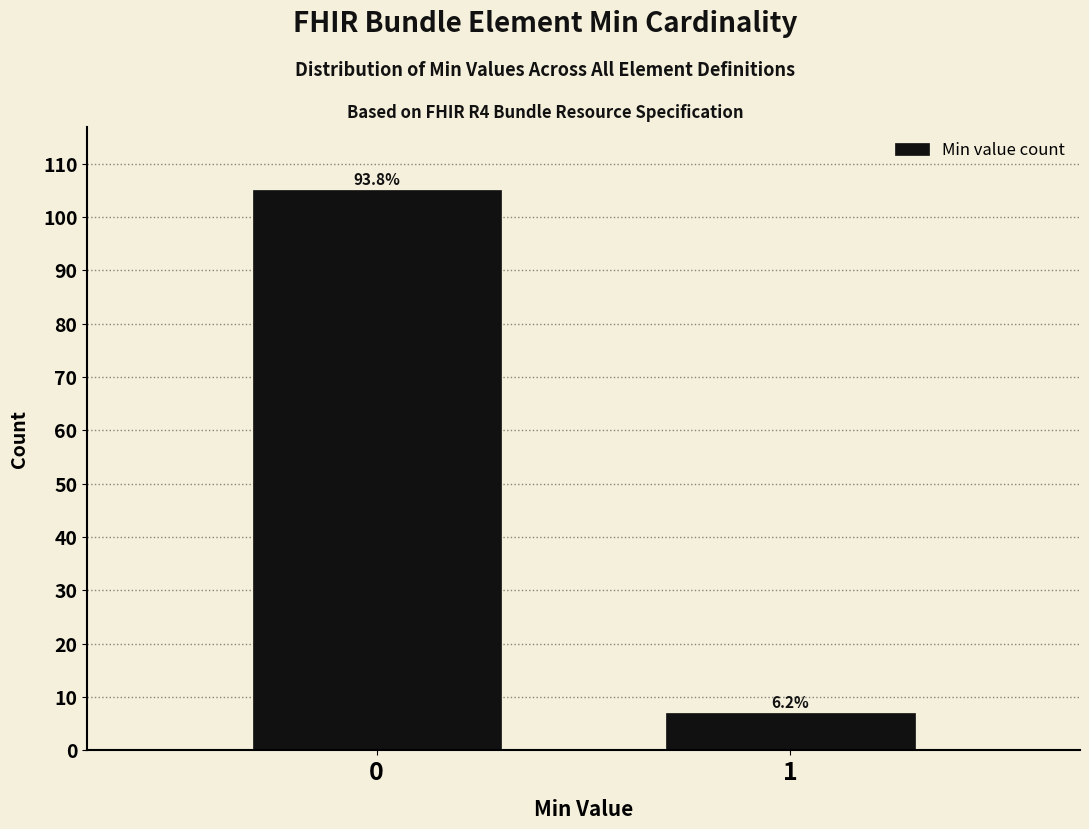

Are the bars horizontal?

No